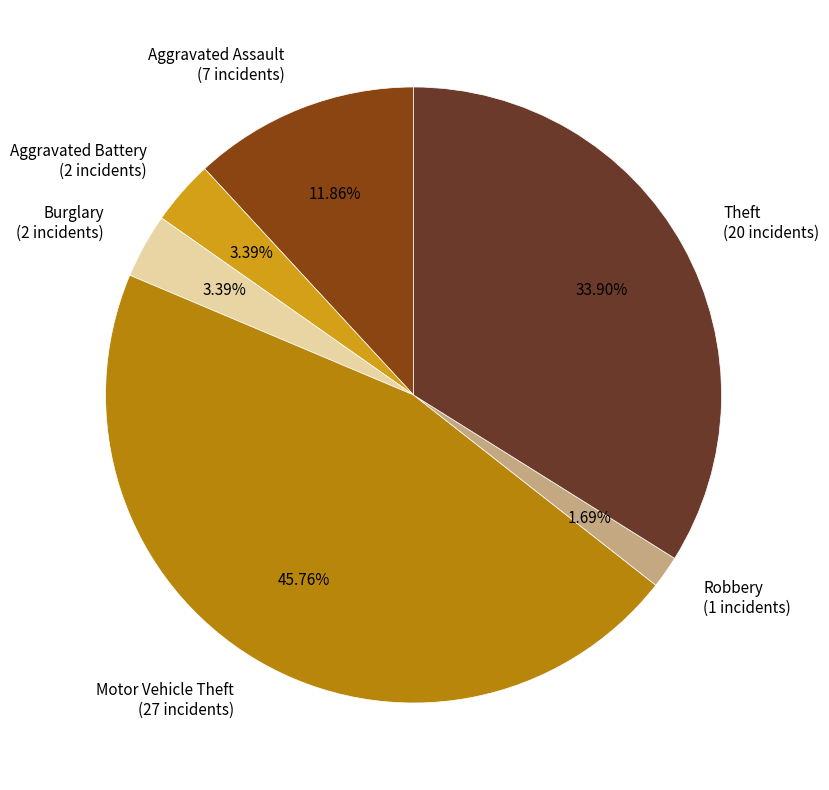

Is Aggravated Battery the majority of the pie?

No